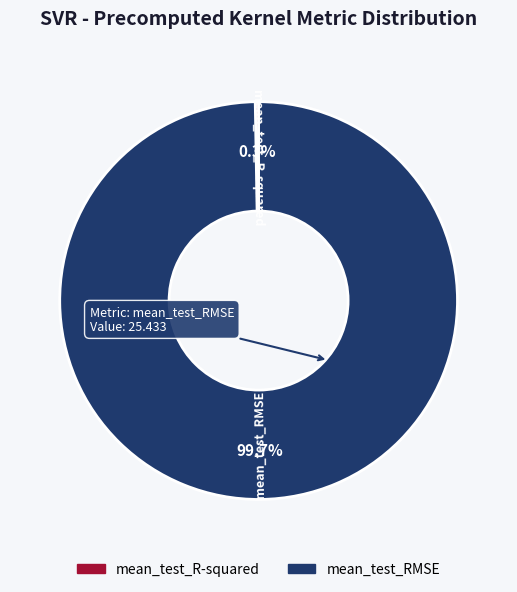

To the nearest percent, what is the difference between the largest and smallest slice percentages?

99%